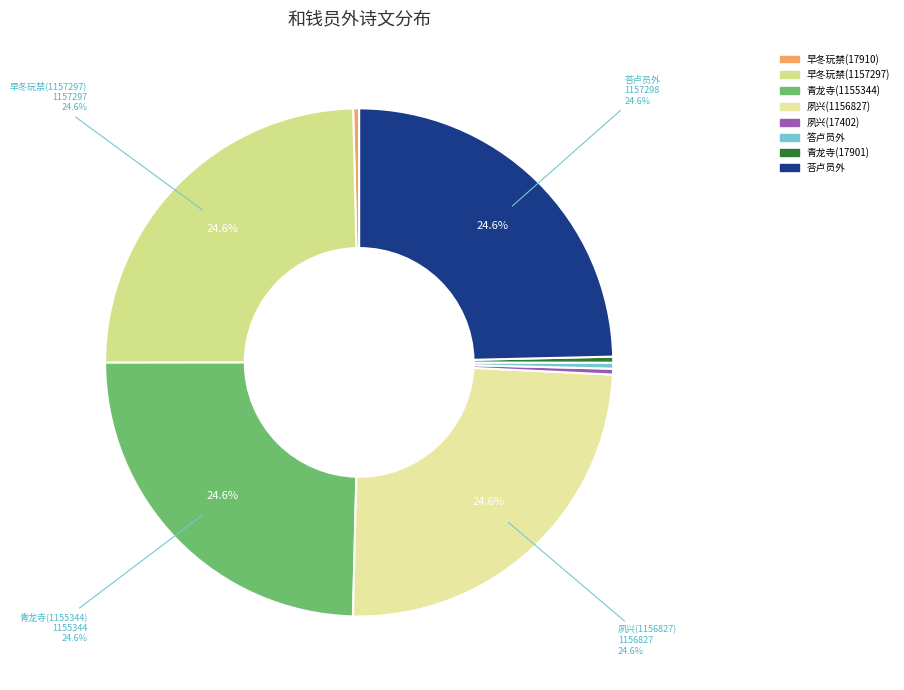

How many segments does this pie chart have?

8